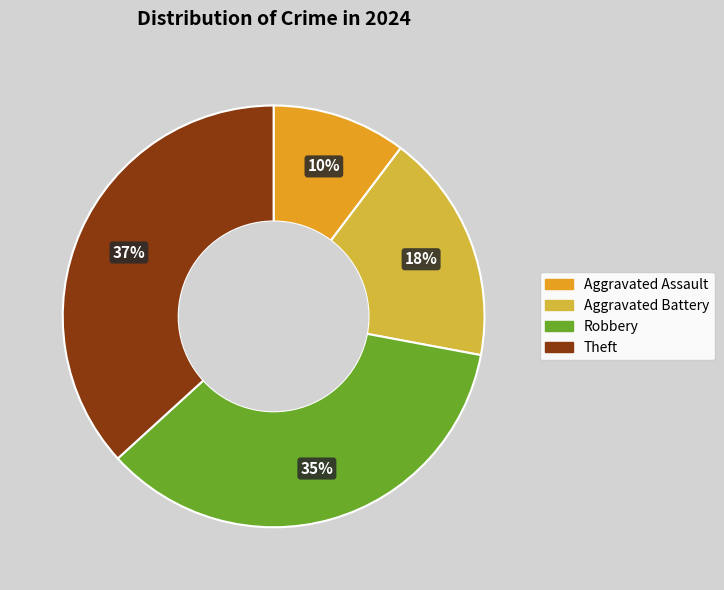

What percentage is the Theft slice, to the nearest percent?

37%